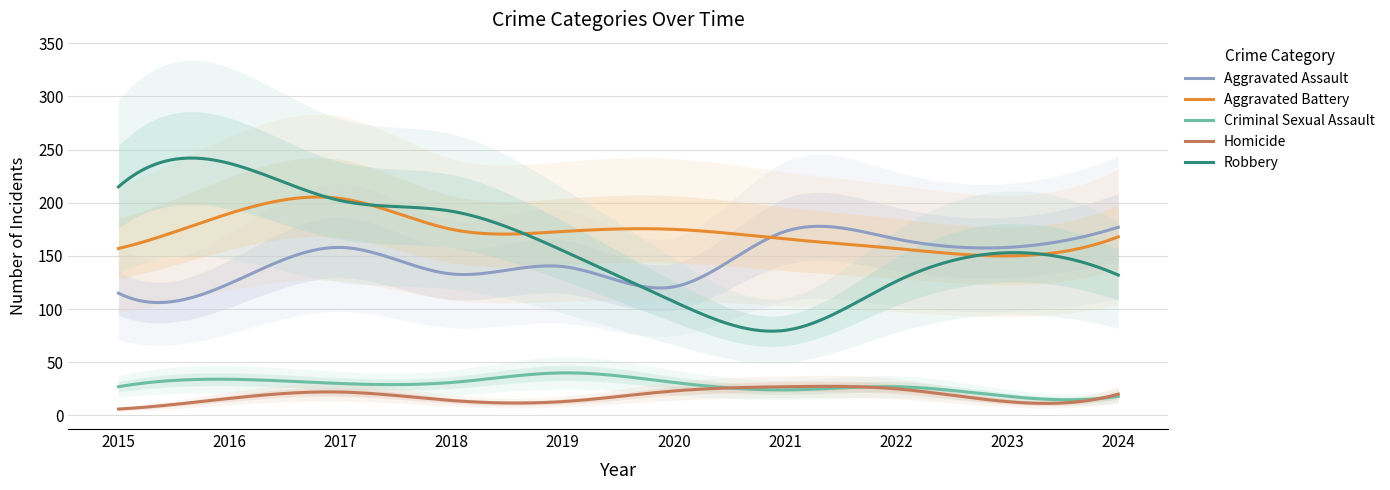

Is the value of Homicide at 2018 greater than the value of Aggravated Battery at 2020?

No